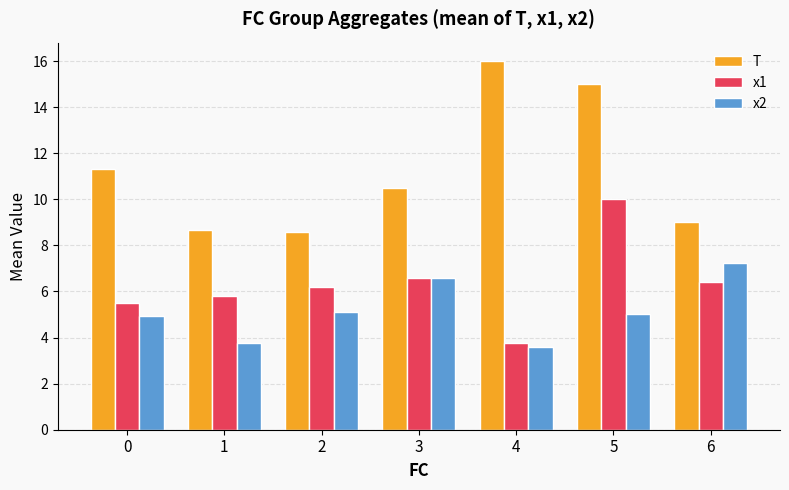

Rank the series by their average value, from highest to lowest.

T, x1, x2